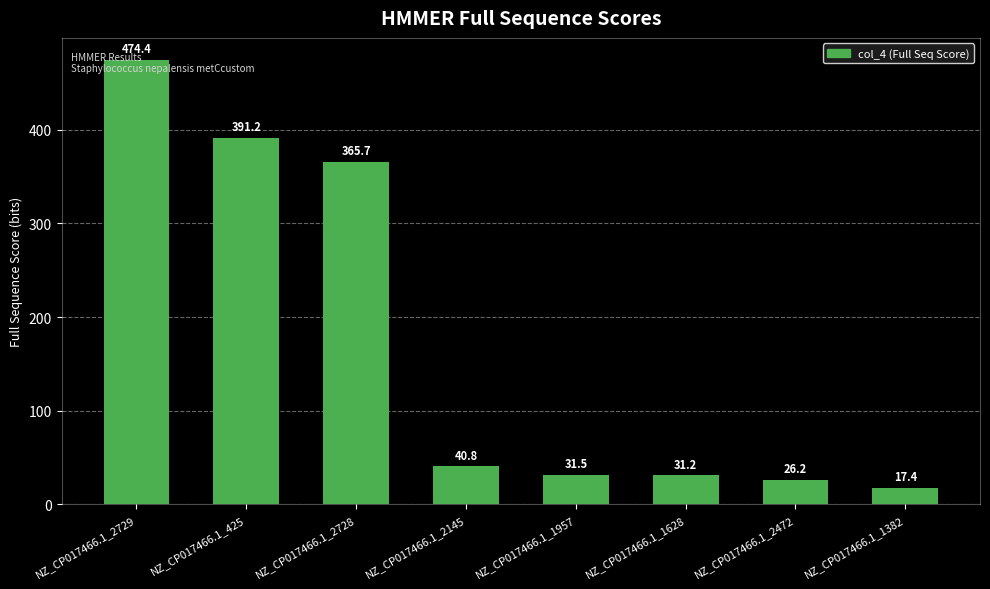

What value does the data have at NZ_CP017466.1_2145?

40.8